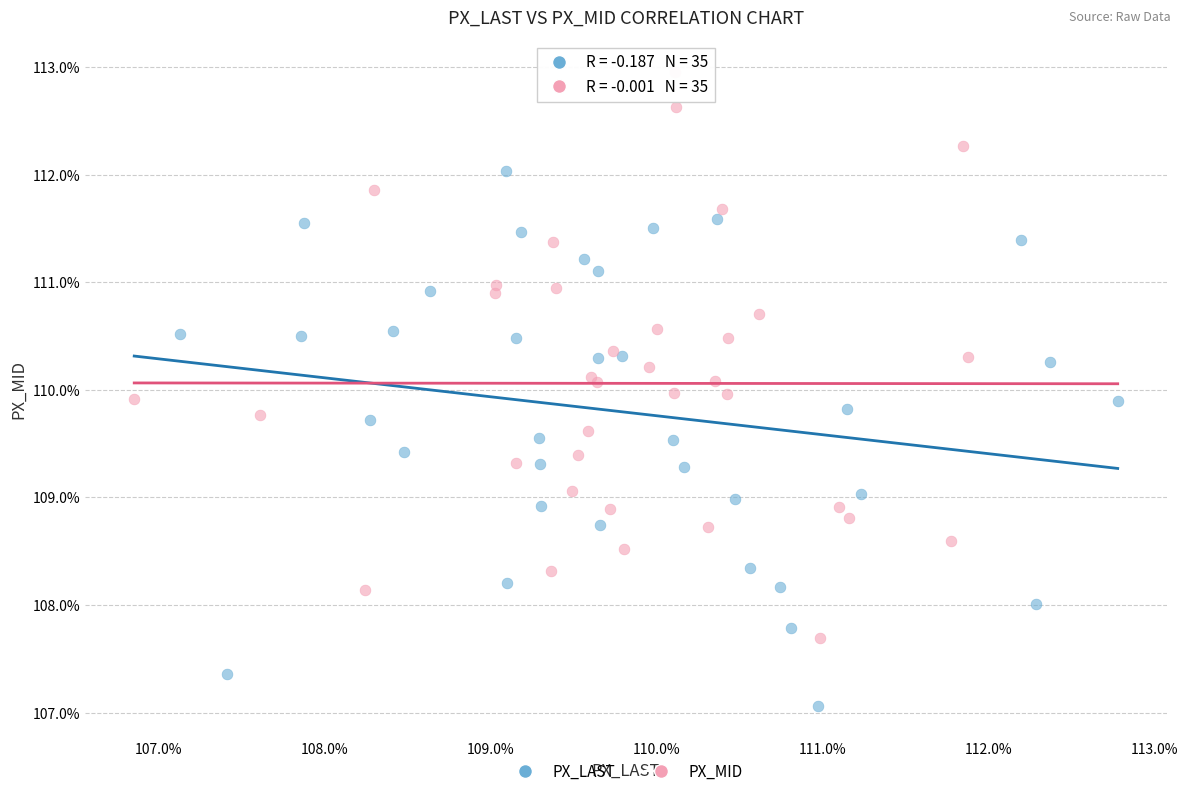

Which series reaches the minimum Y coordinate?

PX_LAST